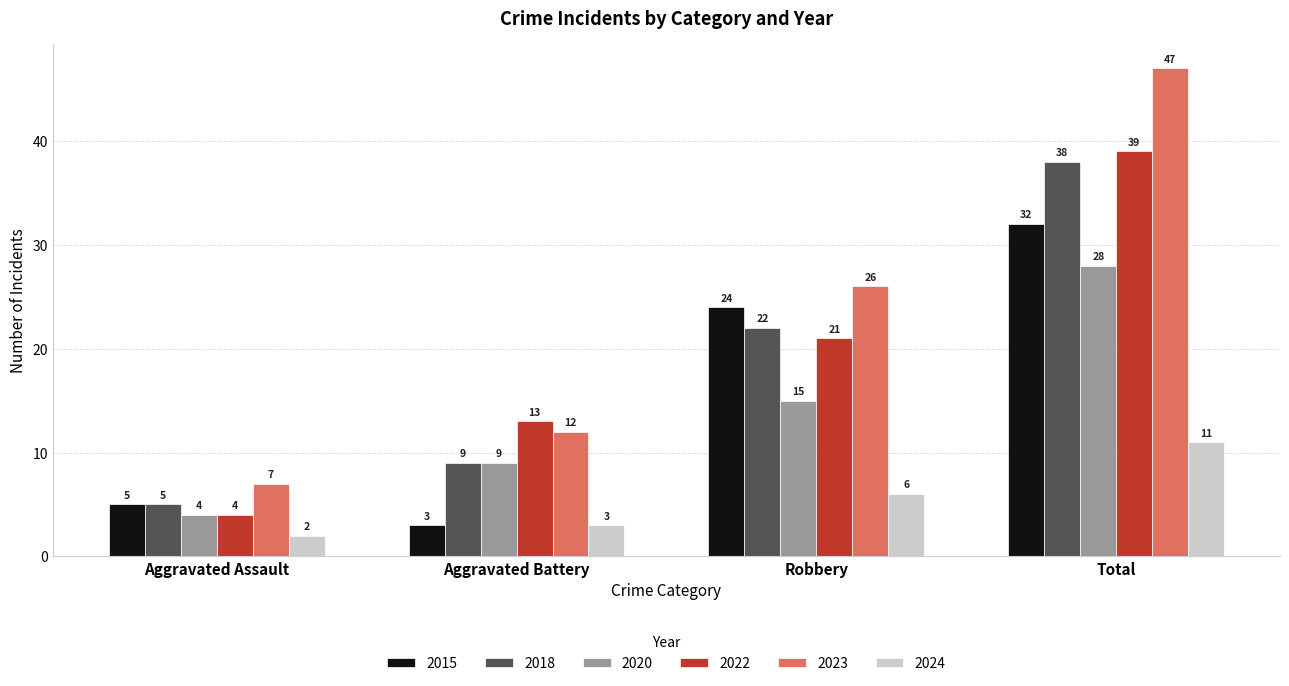

At Total, list the series in order from smallest to largest.

2024, 2020, 2015, 2018, 2022, 2023